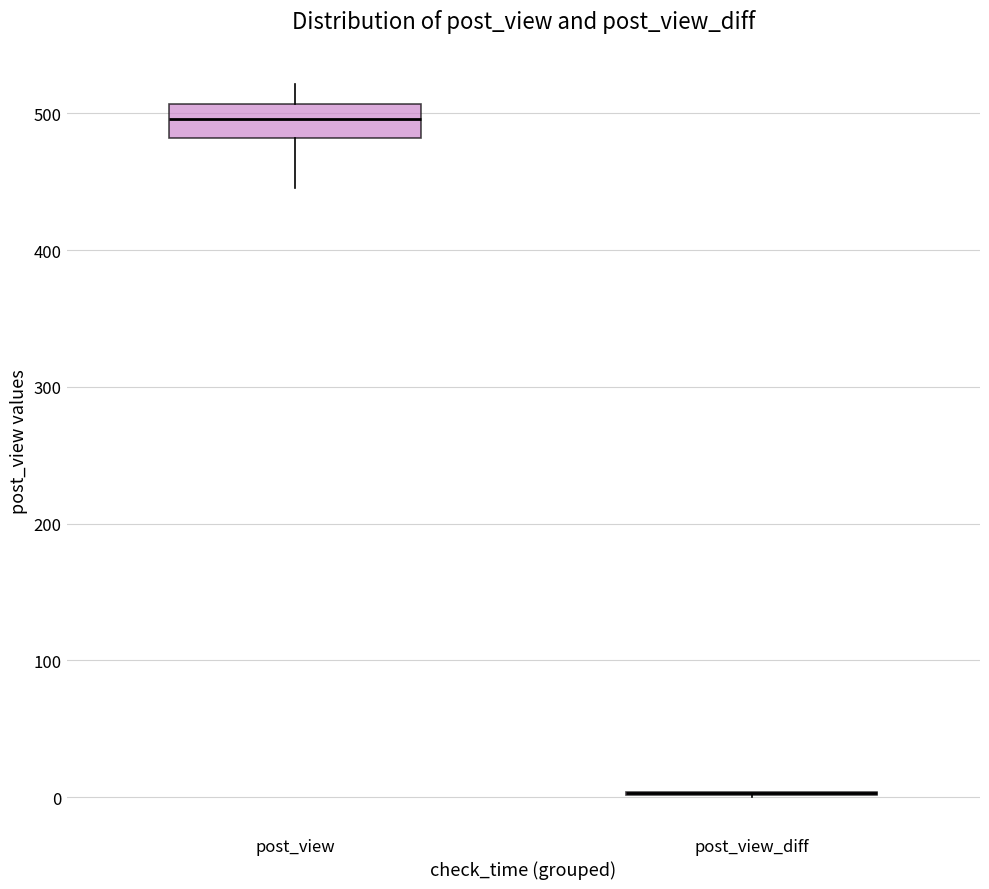

Where is the upper edge of the box for post_view on the y-axis? The values are not printed on the chart, so give them approximately, as read against the axis.

510